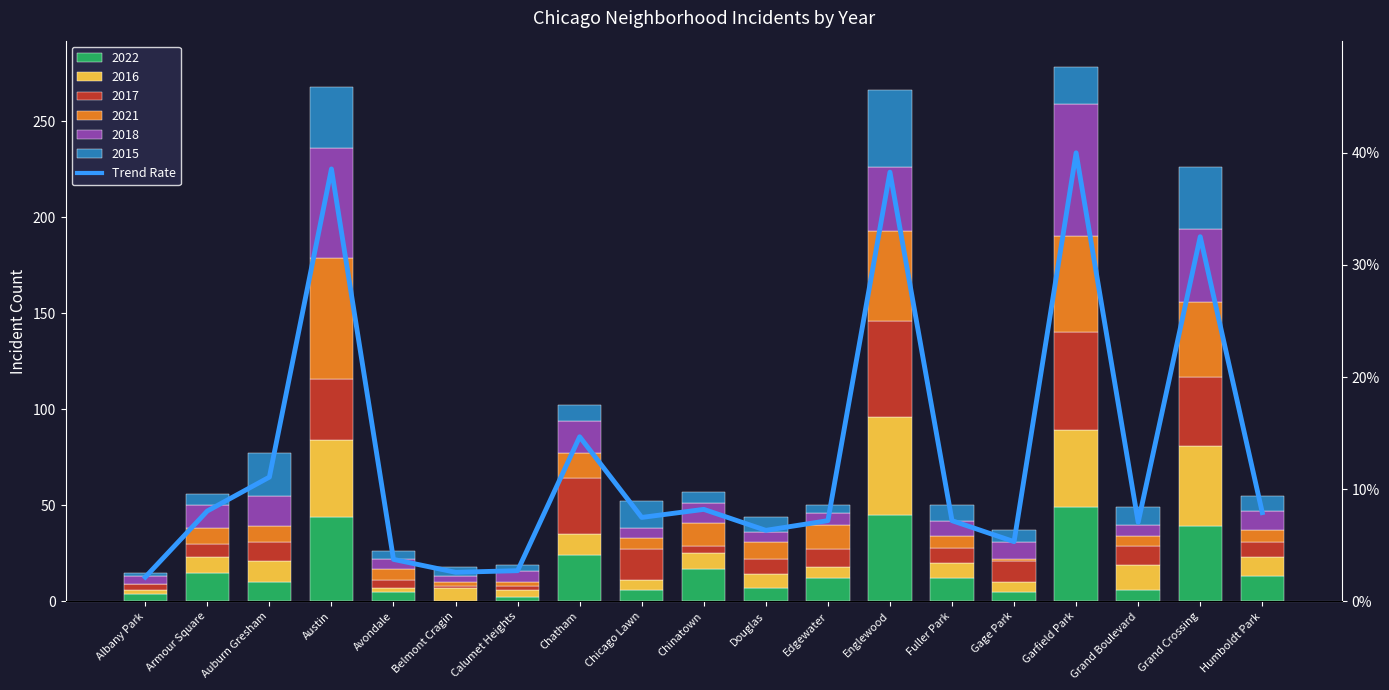

True or false: the data shows 4.7 at Edgewater.

False